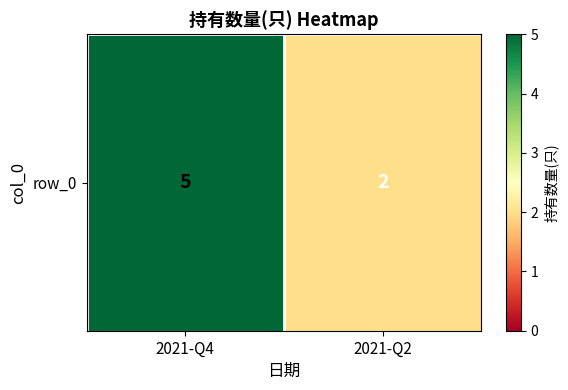

What is the smallest value displayed?

2